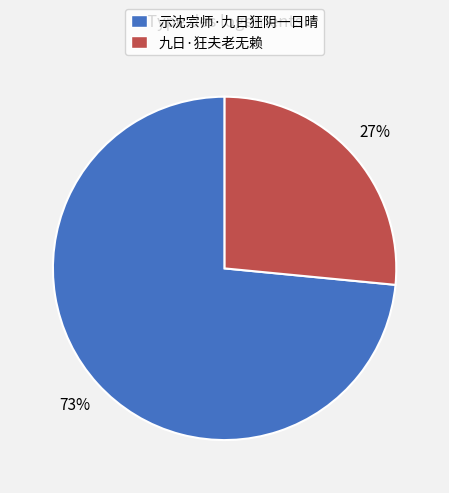

Which has a higher value, 示沈宗师·九日狂阴一日晴 or 九日·狂夫老无赖?

示沈宗师·九日狂阴一日晴